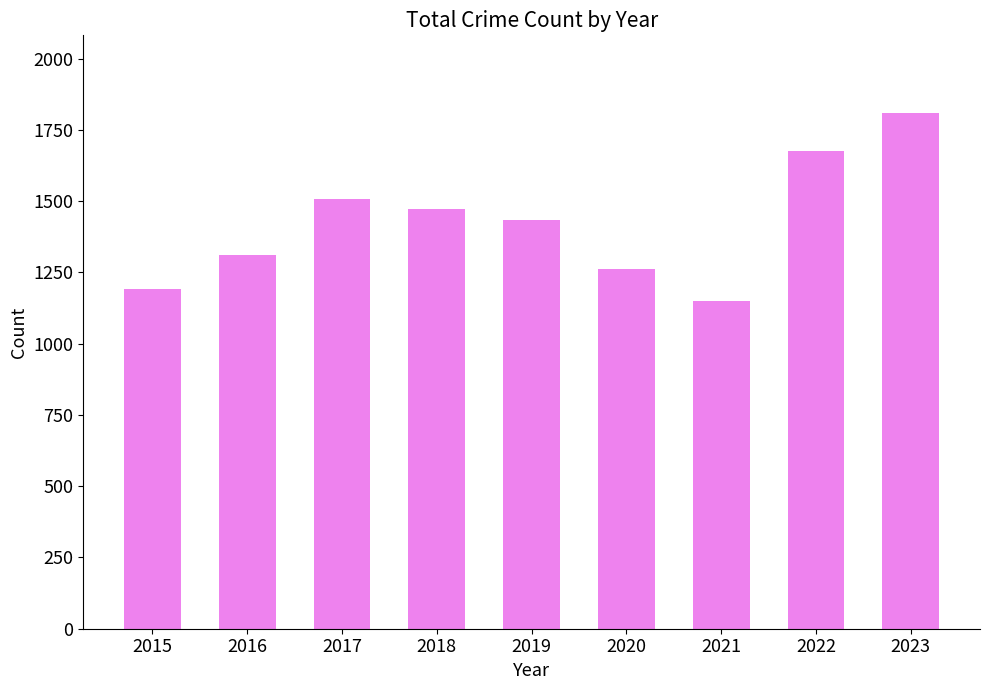

Reading right to left, what are all the values shown in this chart?

2023=1810	2022=1677	2021=1148	2020=1261	2019=1433	2018=1473	2017=1506	2016=1310	2015=1190